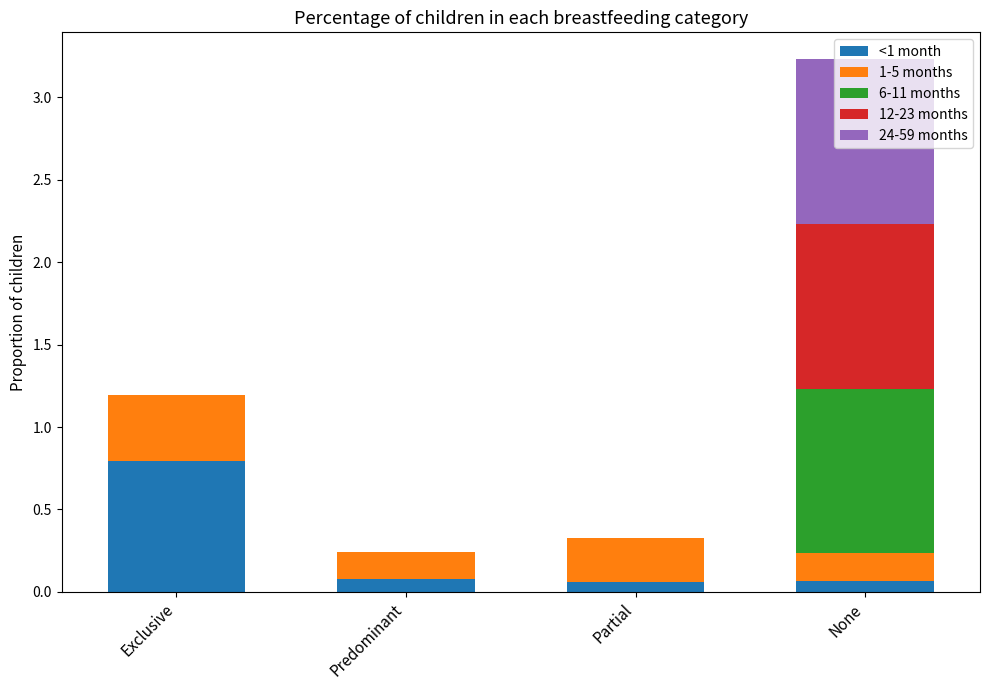

Is it true that <1 month equals 0.1 at Partial?

True